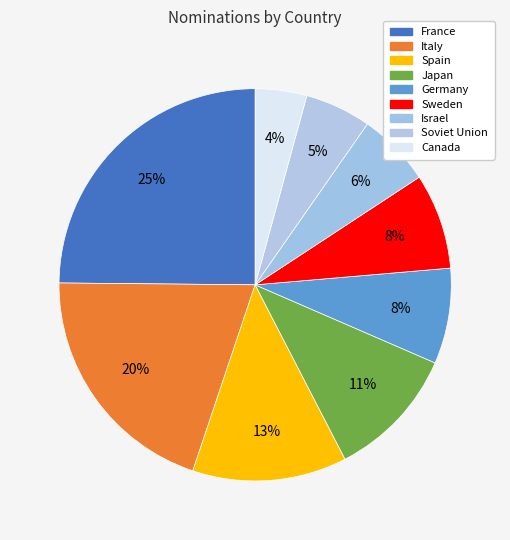

Which slice is the smallest?

Canada